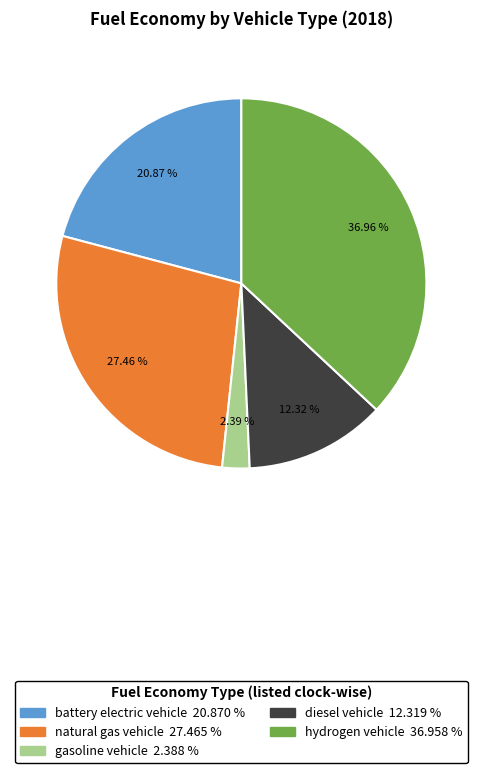

How many segments does this pie chart have?

5